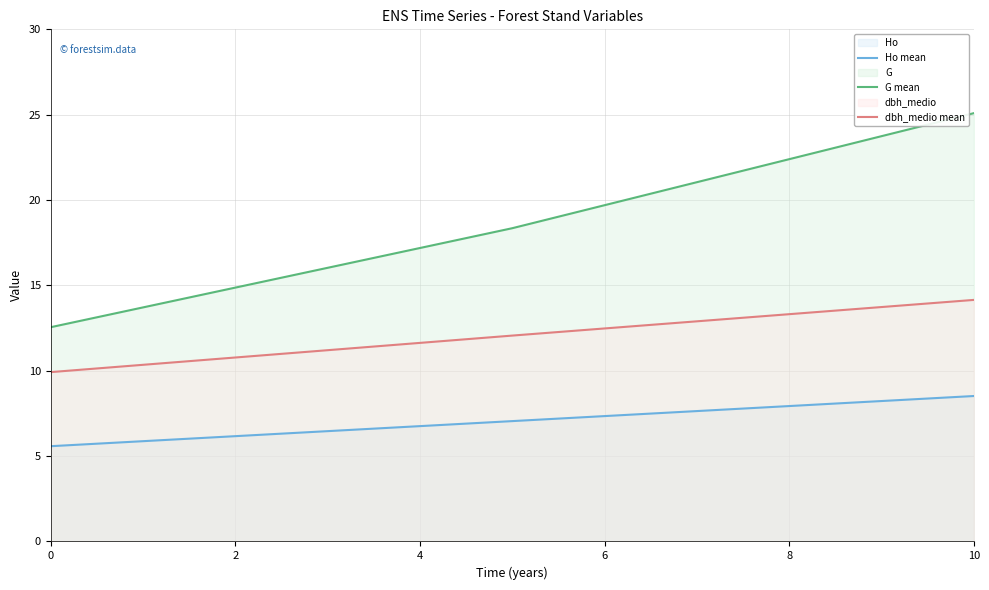

What is the value of the Ho mean point at the 1st from the left?

5.6